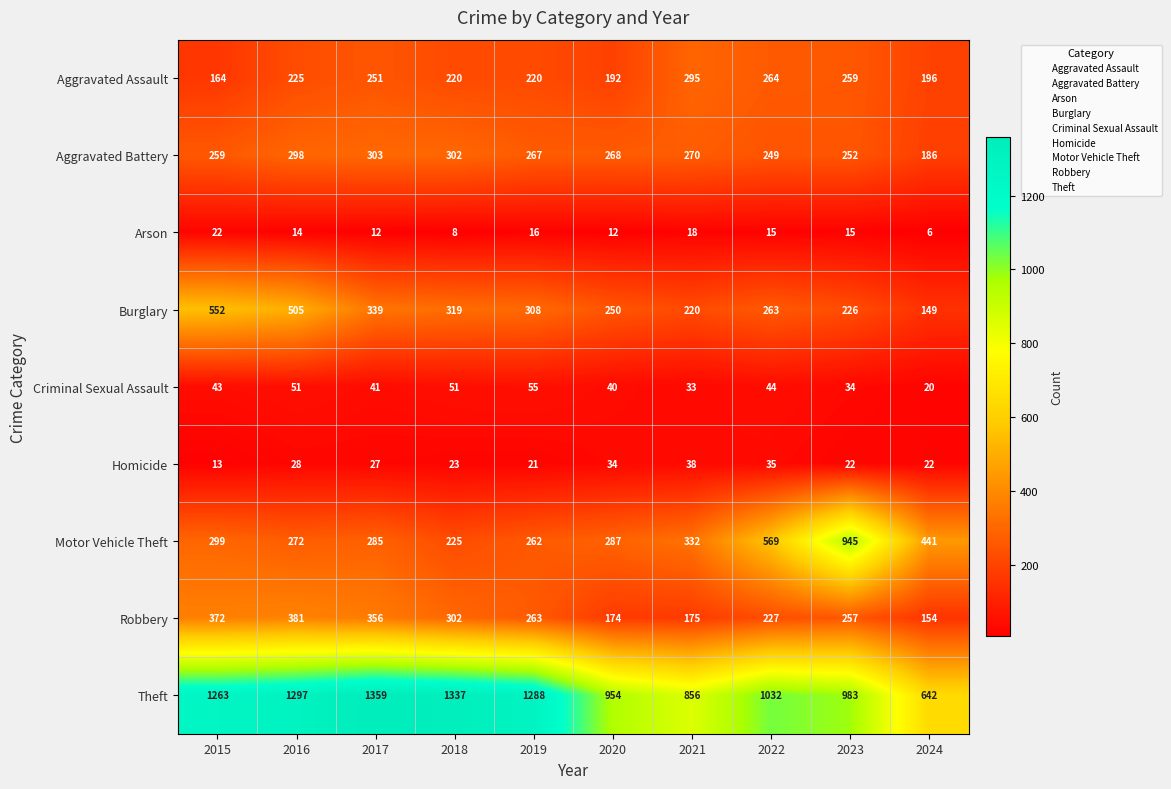

What is the average value of the Motor Vehicle Theft series?

392